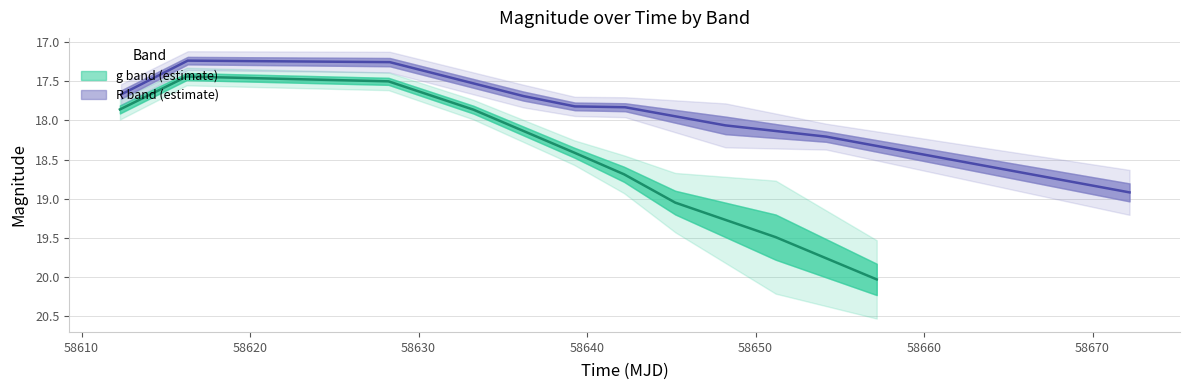

Is the value of g at 58620 greater than the value of R at 58630?

No